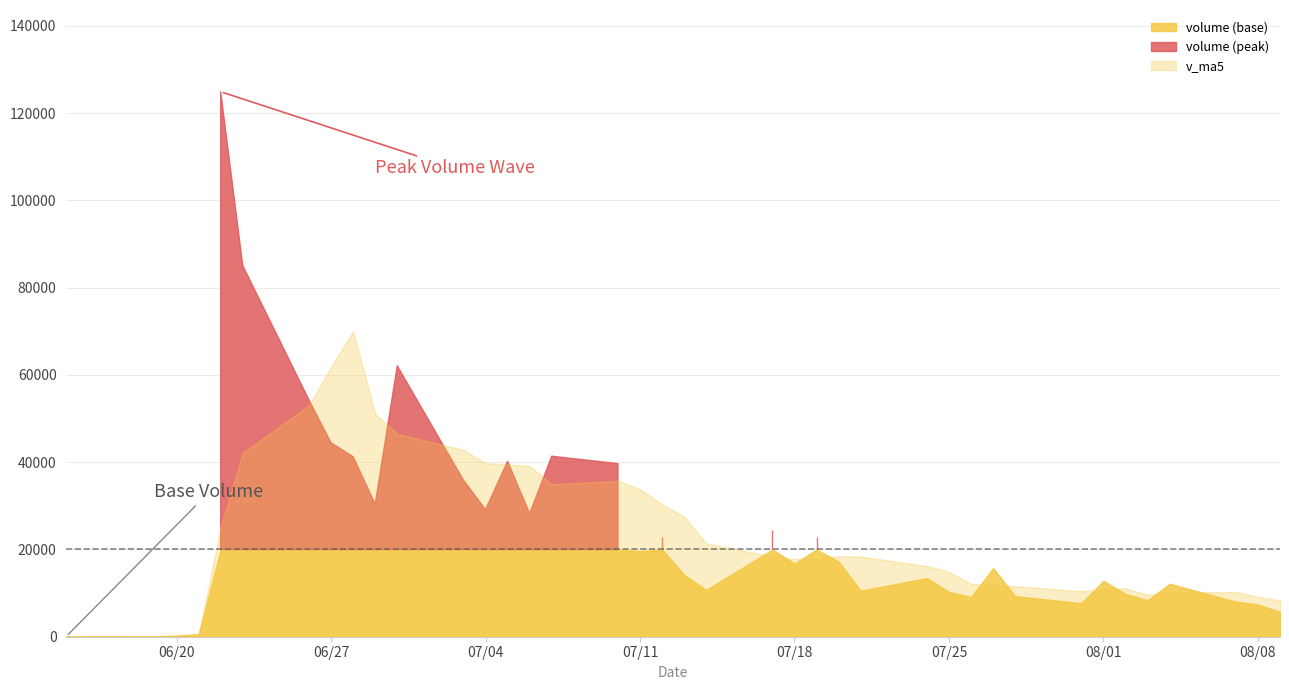

Which series ends up on top after the final intersection of v_ma5 and volume?

v_ma5